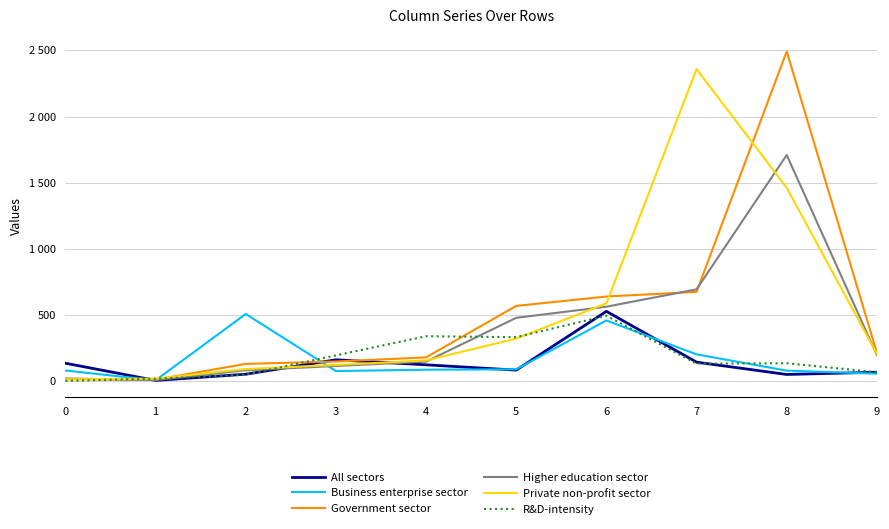

What are all the series names shown in the legend?

All sectors, Business enterprise sector, Government sector, Higher education sector, Private non-profit sector, R&D-intensity